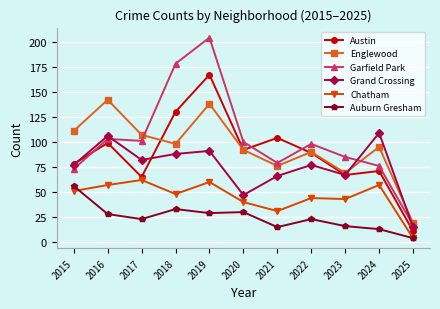

Which label corresponds to the largest value in the chart?

2019